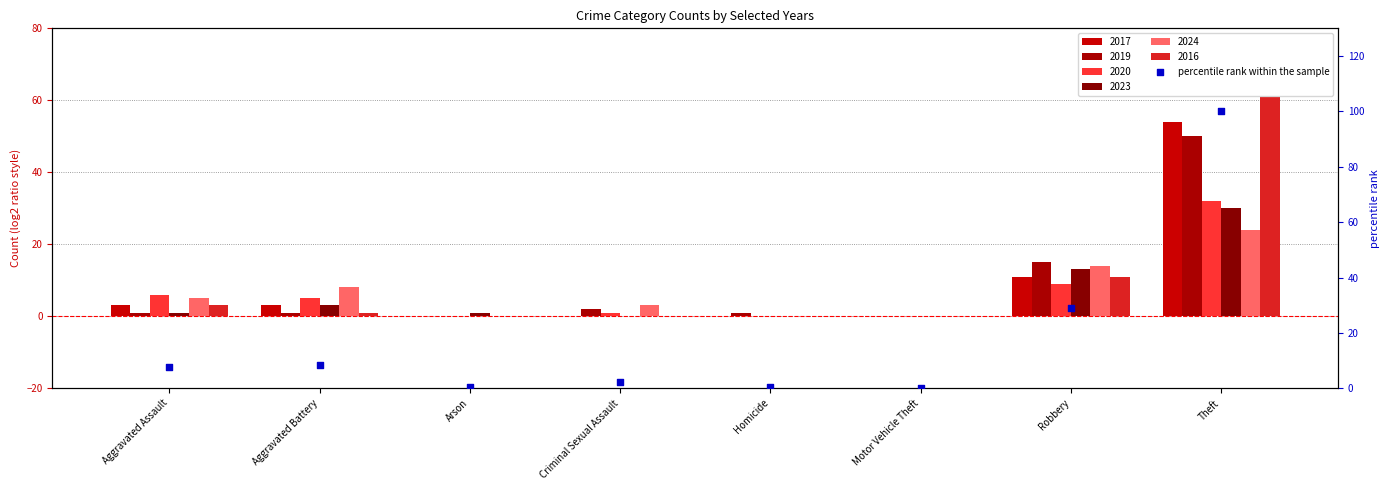

Which has a higher value, Theft or Aggravated Assault?

Theft